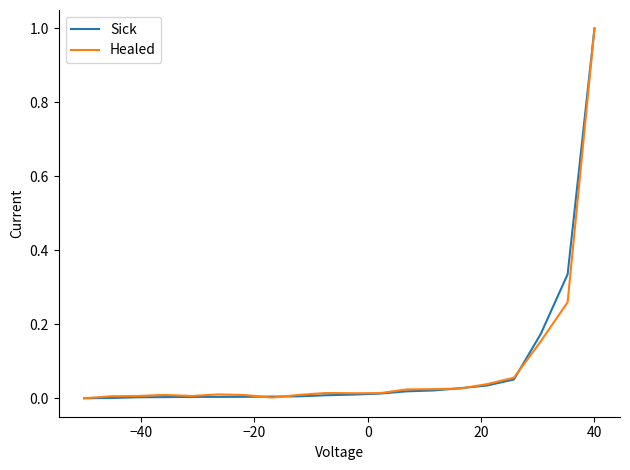

What is the maximum value for Healed?

1.0